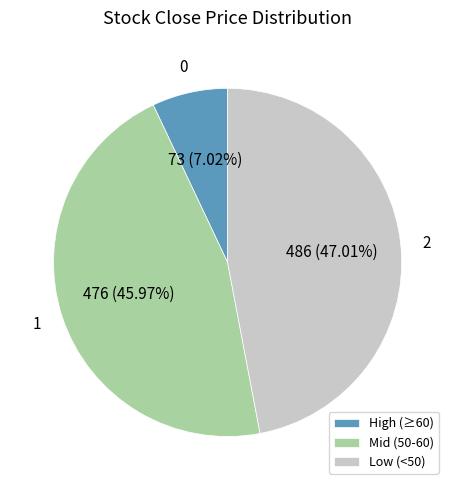

To the nearest percent, what is the difference between the largest and smallest slice percentages?

40%